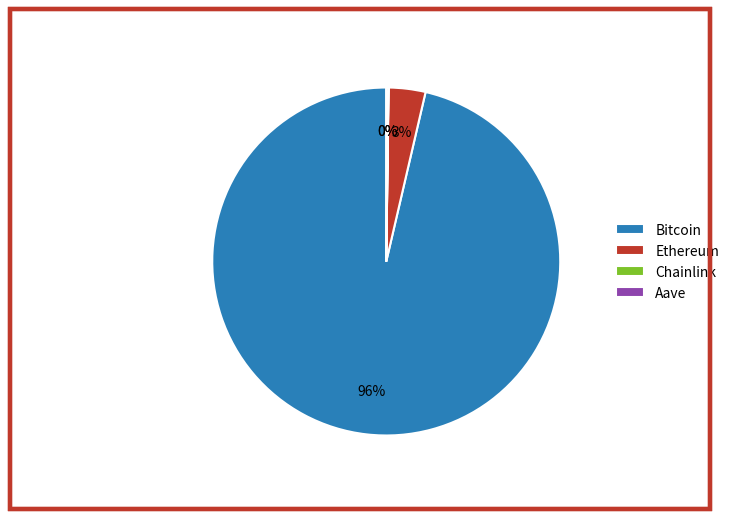

The Bitcoin slice represents 96% of the pie. True or false?

True